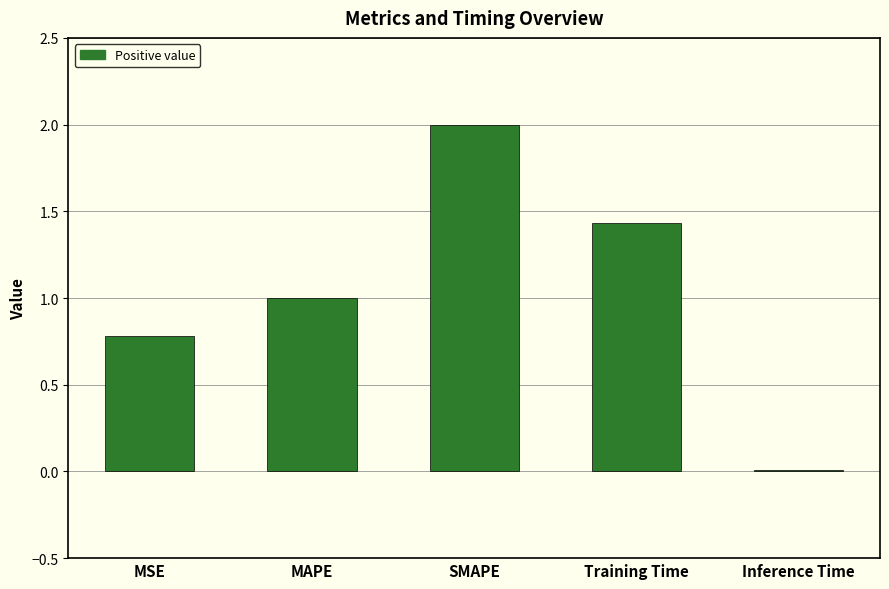

True or false: the data shows 0.4 at MSE.

False